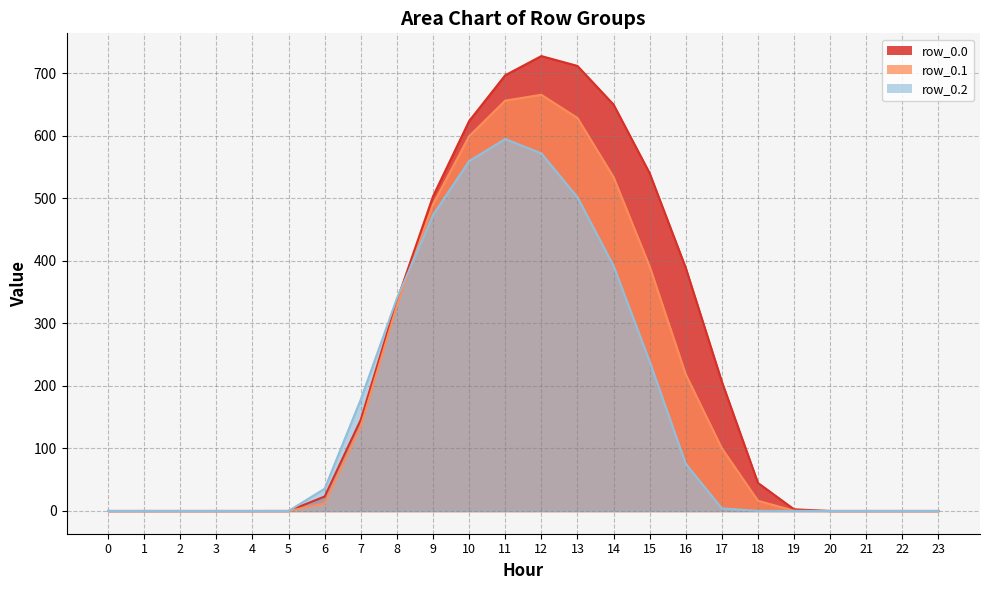

Rank the series by their average value, from lowest to highest.

row_0.2, row_0.1, row_0.0